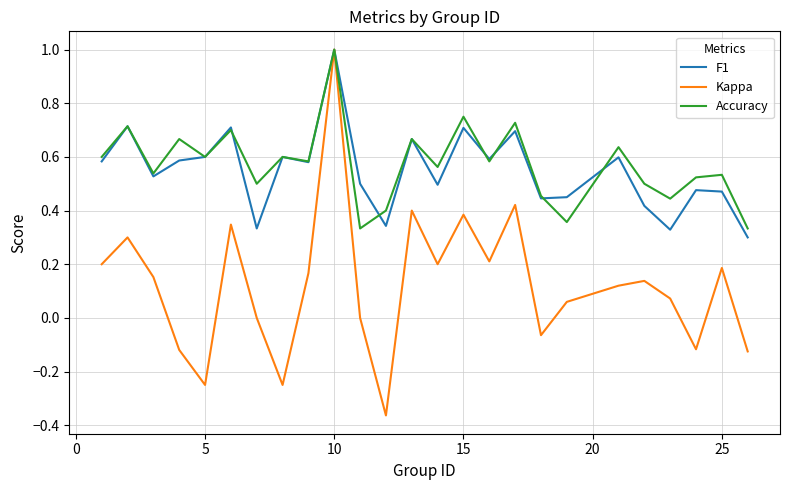

Which series has the widest spread of values?

Kappa